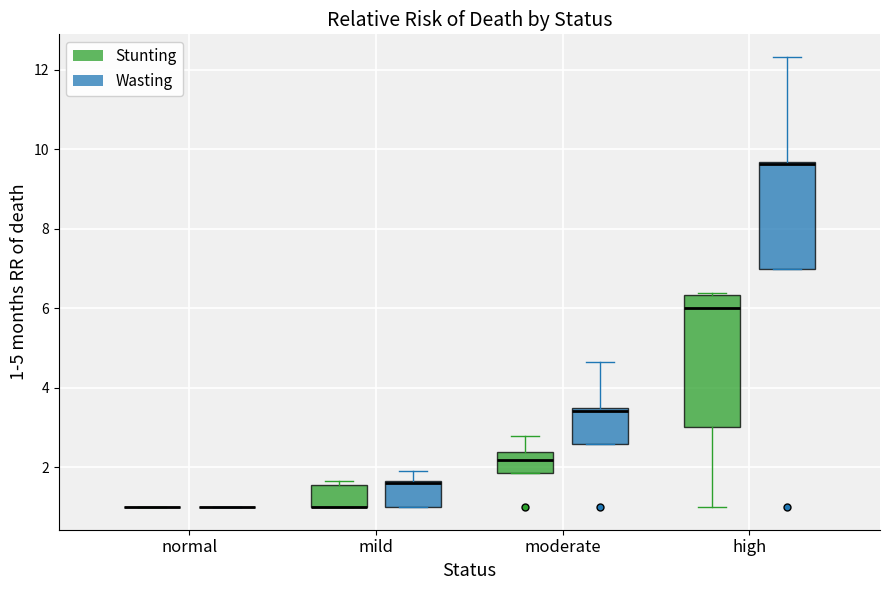

Reading left to right, transcribe this box plot: for each box, give where its median line is, the range the box spans, and where its two whiskers end, as read against the y-axis. The values are not printed on the chart, so give them approximately, as read against the axis.

normal (Stunting): box collapsed to a line at 1.0, whiskers 1.0 to 1.0
normal (Wasting): box collapsed to a line at 1.0, whiskers 1.0 to 1.0
mild (Stunting): median 1.0 (drawn on the box's lower edge), box 1.0 to 1.6, whiskers 1.0 to 1.6 (just above the box's upper edge)
mild (Wasting): median 1.6, box 1.0 to 1.6, whiskers 1.0 to 2.0
moderate (Stunting): median 2.2, box 1.8 to 2.4, whiskers 1.8 to 2.8
moderate (Wasting): median 3.4, box 2.6 to 3.6, whiskers 2.6 to 4.6
high (Stunting): median 6.0, box 3.0 to 6.4, whiskers 1.0 to 6.4
high (Wasting): median 9.6, box 7.0 to 9.6, whiskers 7.0 to 12.4